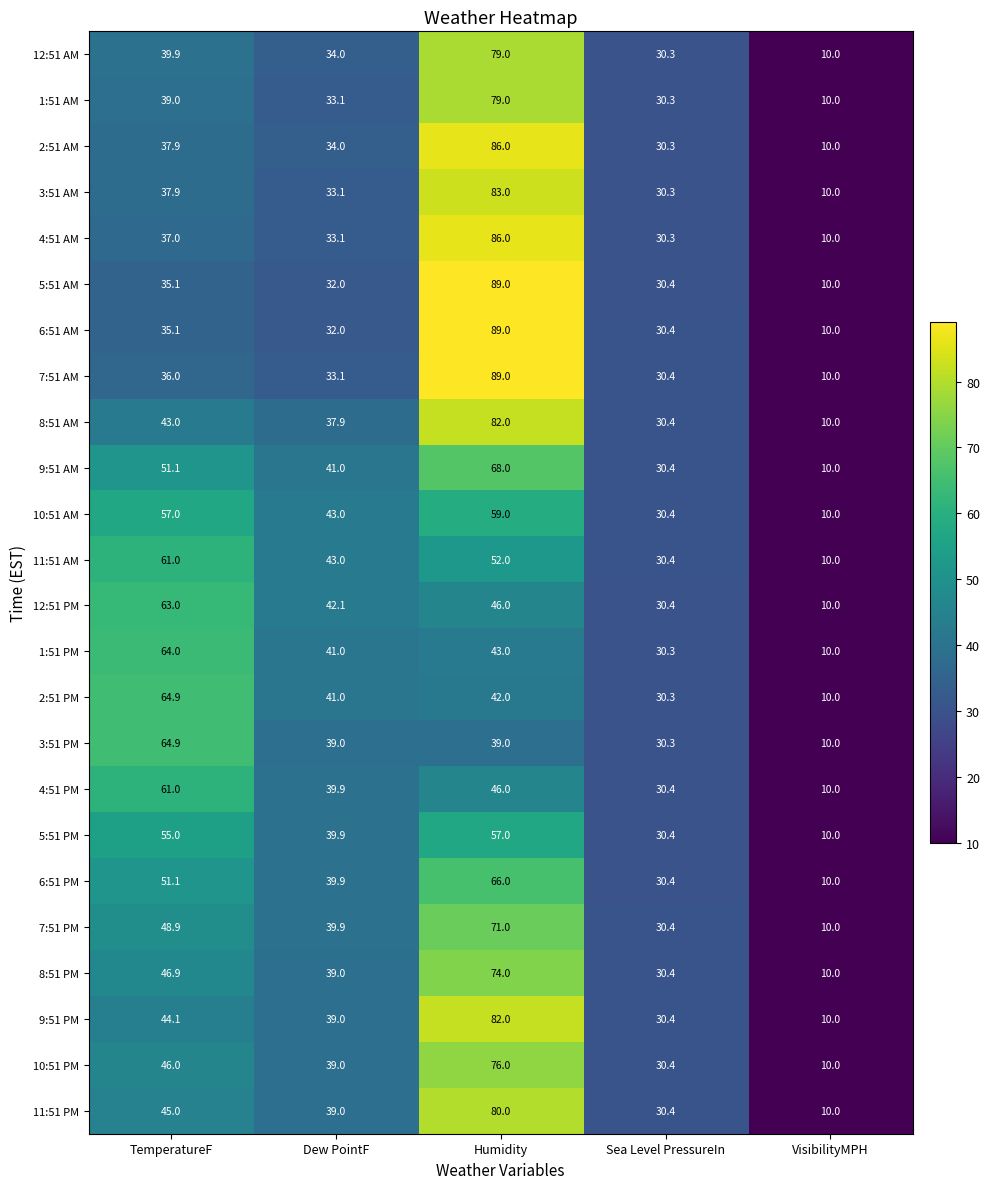

What is the spread (max minus min) of values at Dew PointF?

11.0